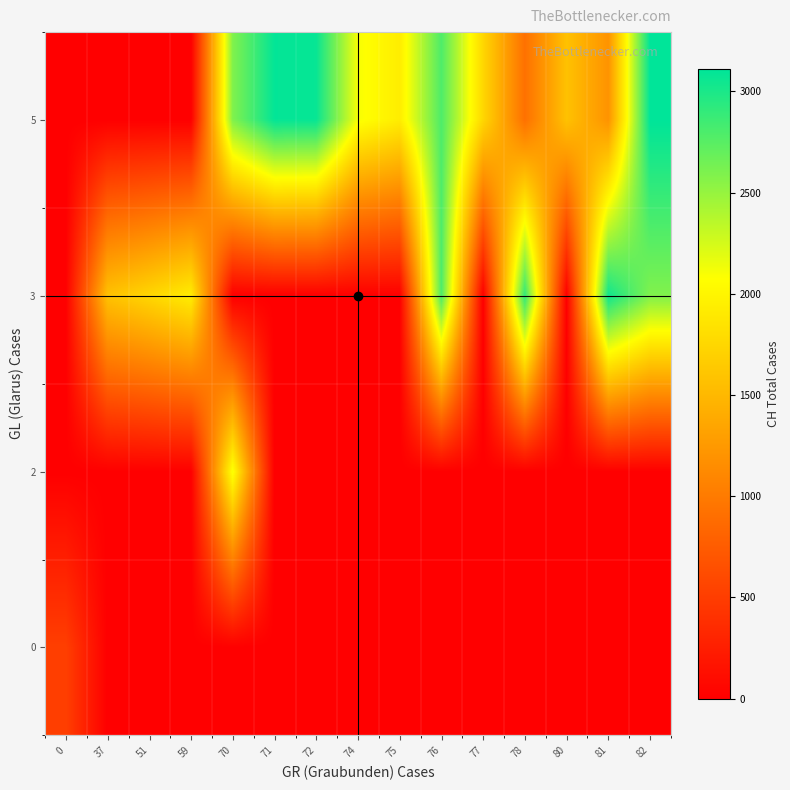

What is the total value across all series at 80?

1578